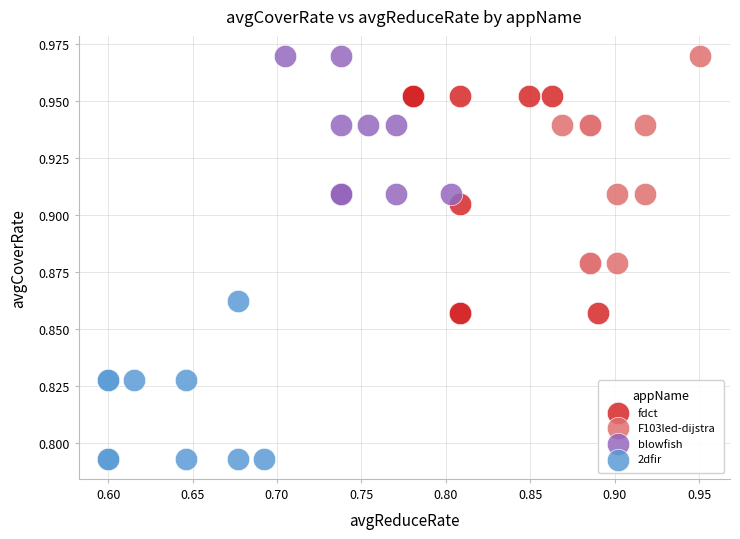

Which series contains the lowest Y value?

2dfir